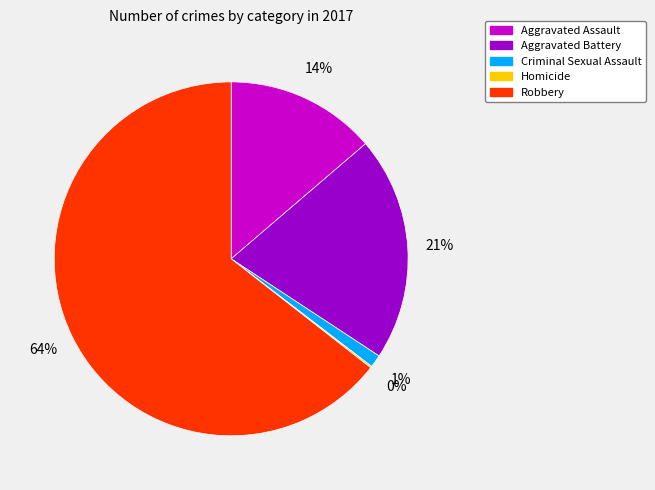

What is the largest slice in the pie chart?

Robbery